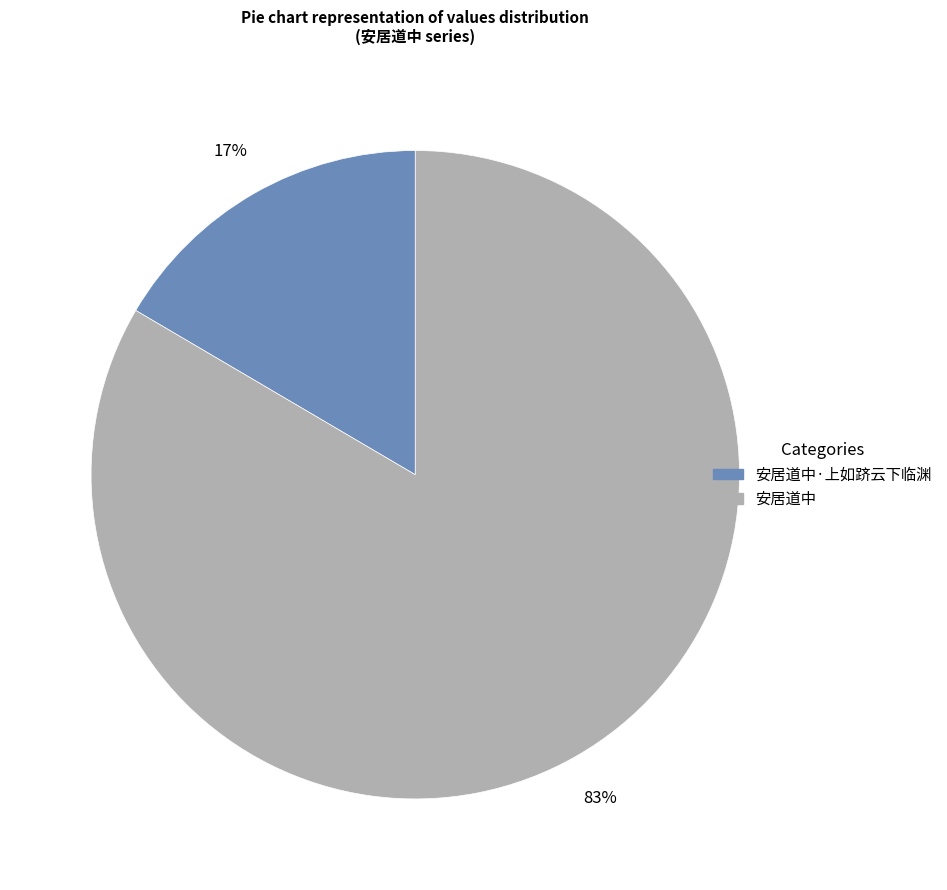

Combined, do 安居道中 and 安居道中·上如跻云下临渊 account for over 50%?

Yes